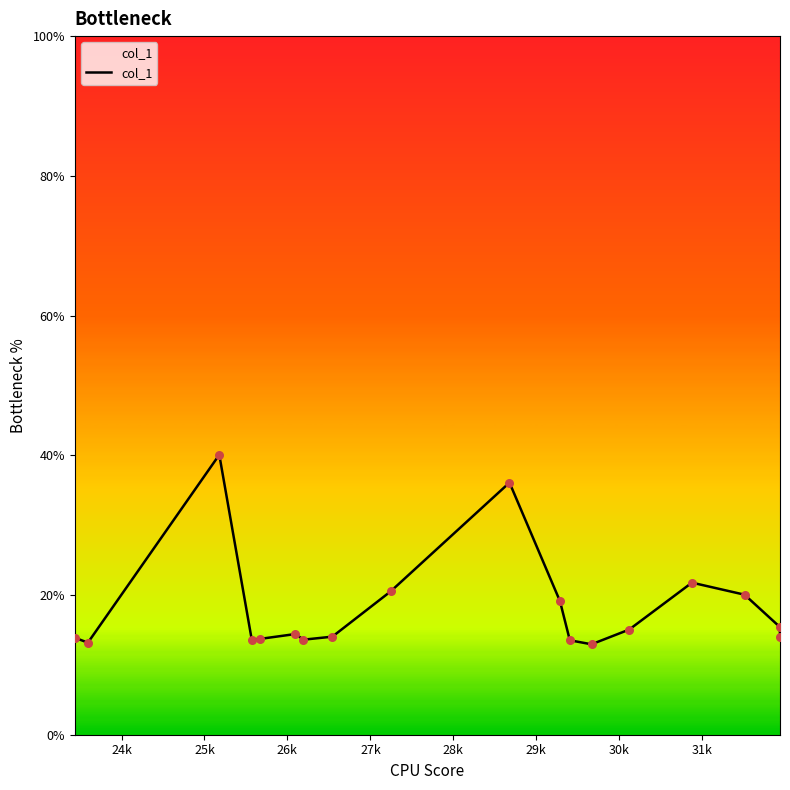

What is the greatest value displayed?

40.1